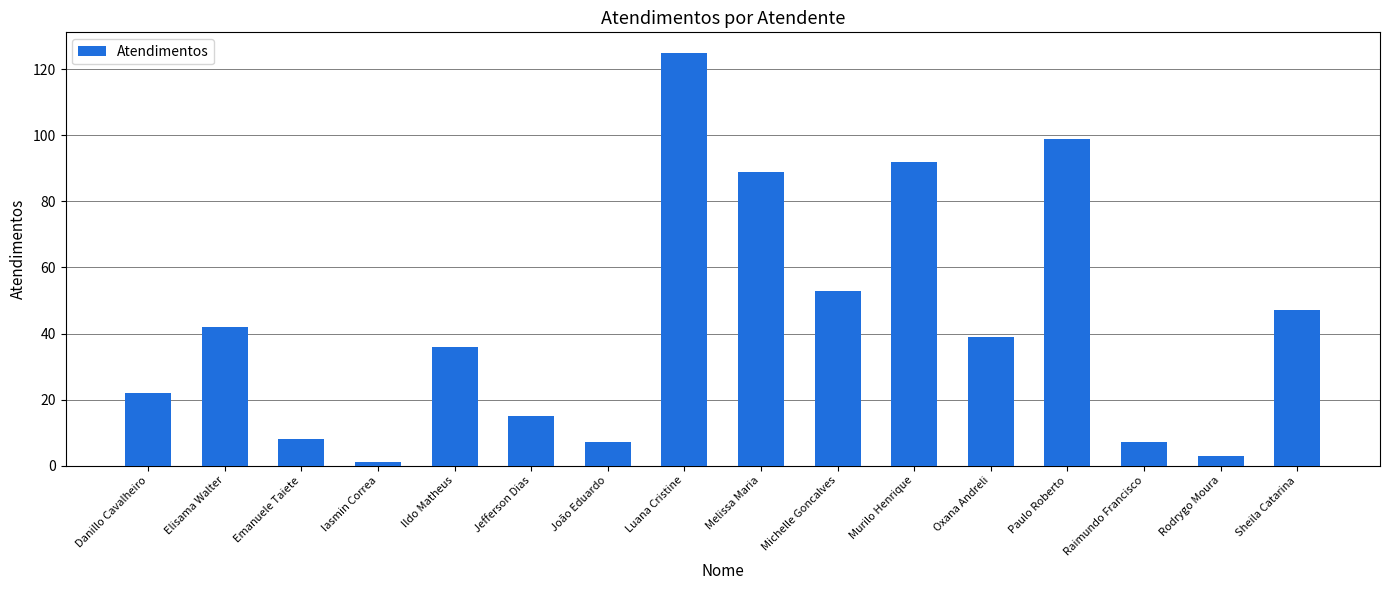

What is the difference between the second highest and second lowest values?

96